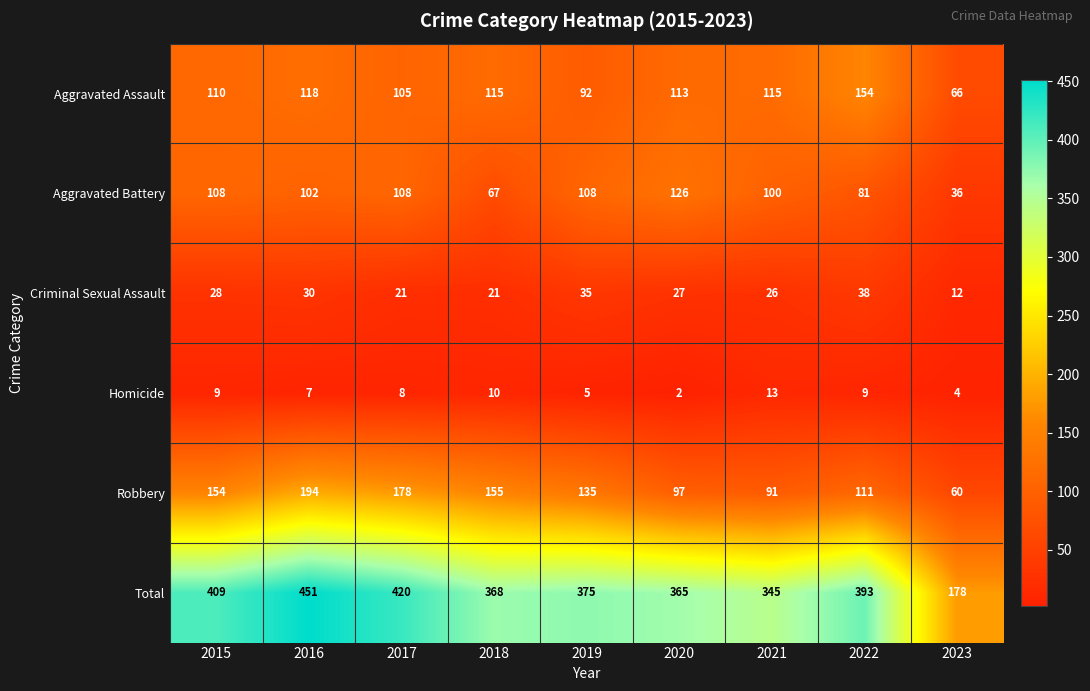

What is the greatest value displayed?

451